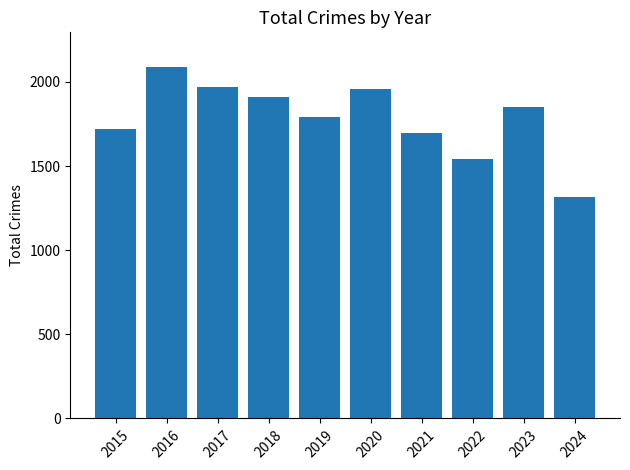

Where does the data first go above 1853?

2016